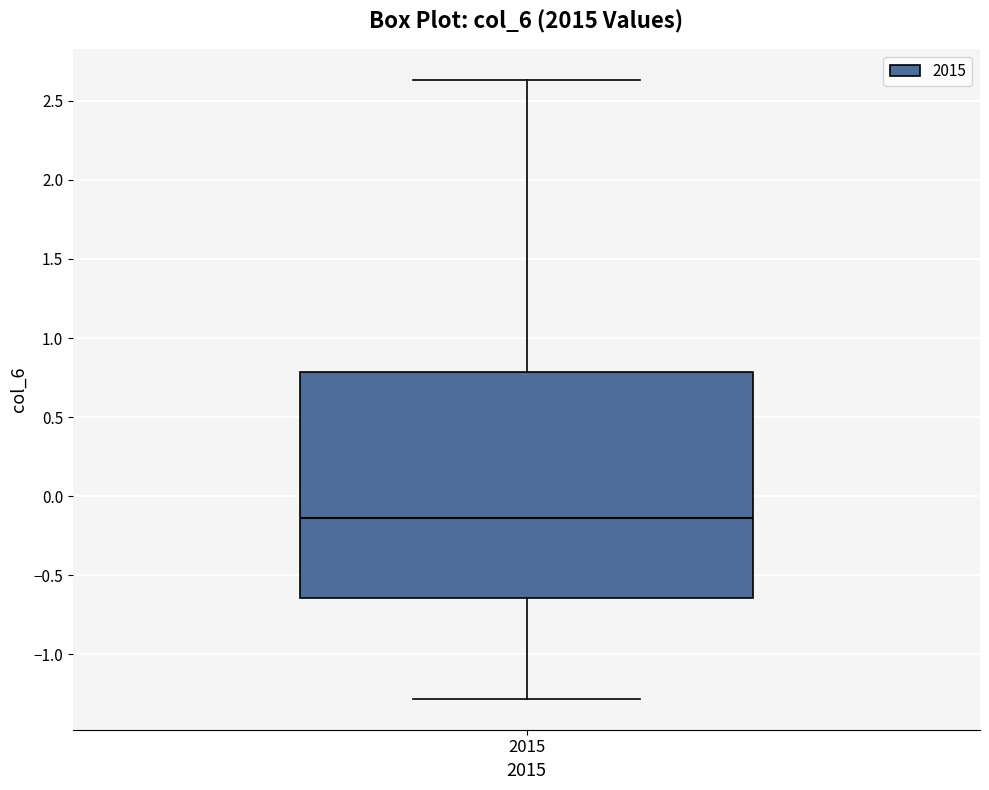

Read this box plot against the y-axis: the position of the median line, the range covered by the box, and the ends of both whiskers. The values are not printed on the chart, so give them approximately, as read against the axis.

median -0.15, box -0.65 to 0.80, whiskers -1.30 to 2.65